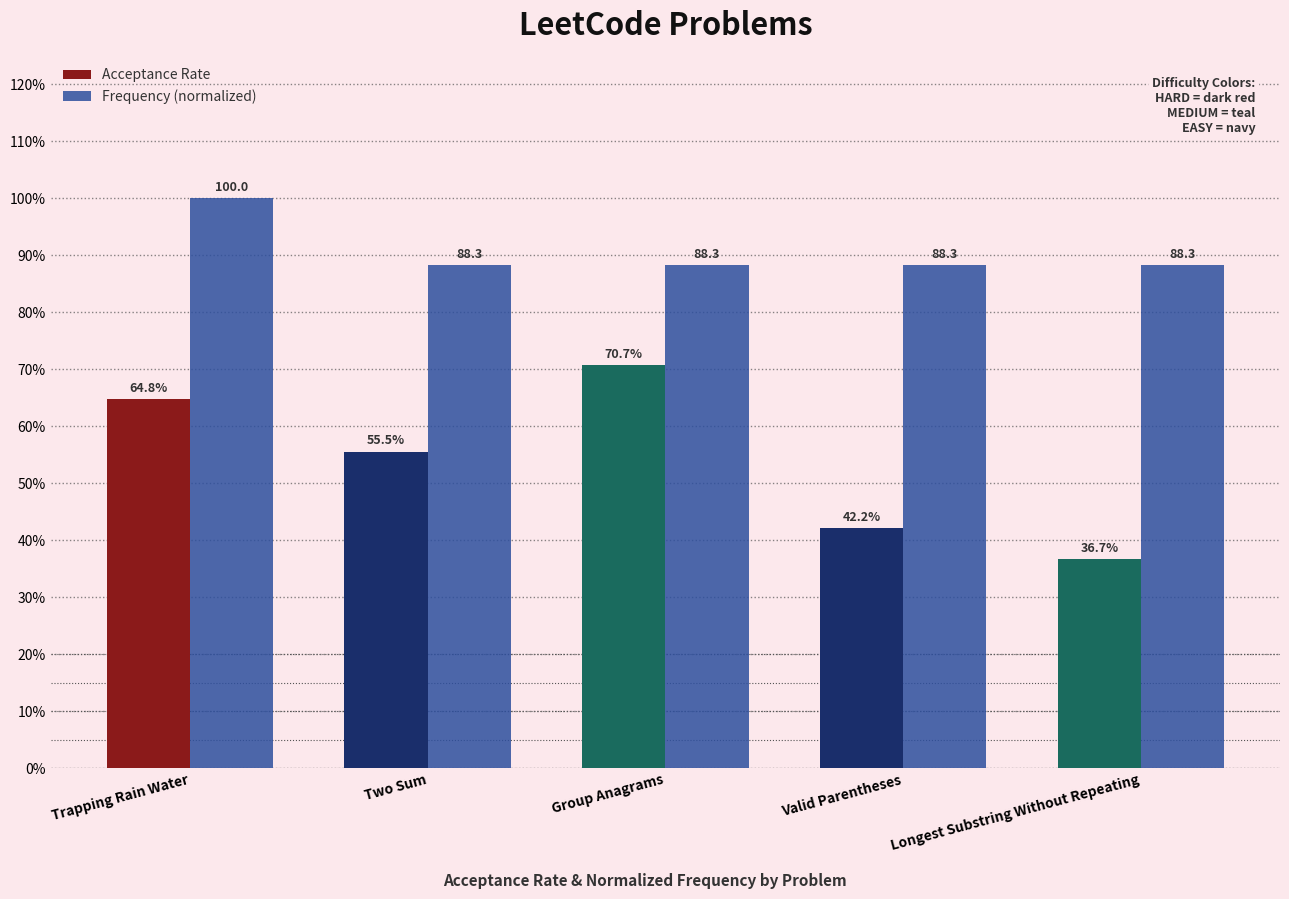

What is the average value of the Frequency (normalized) series?

0.9